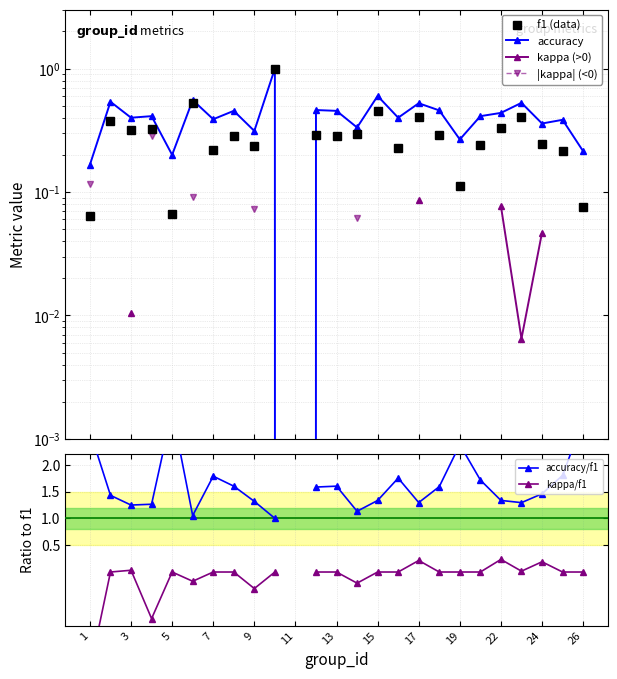

True or false: kappa (>0) and |kappa| (<0) cross at least once.

False